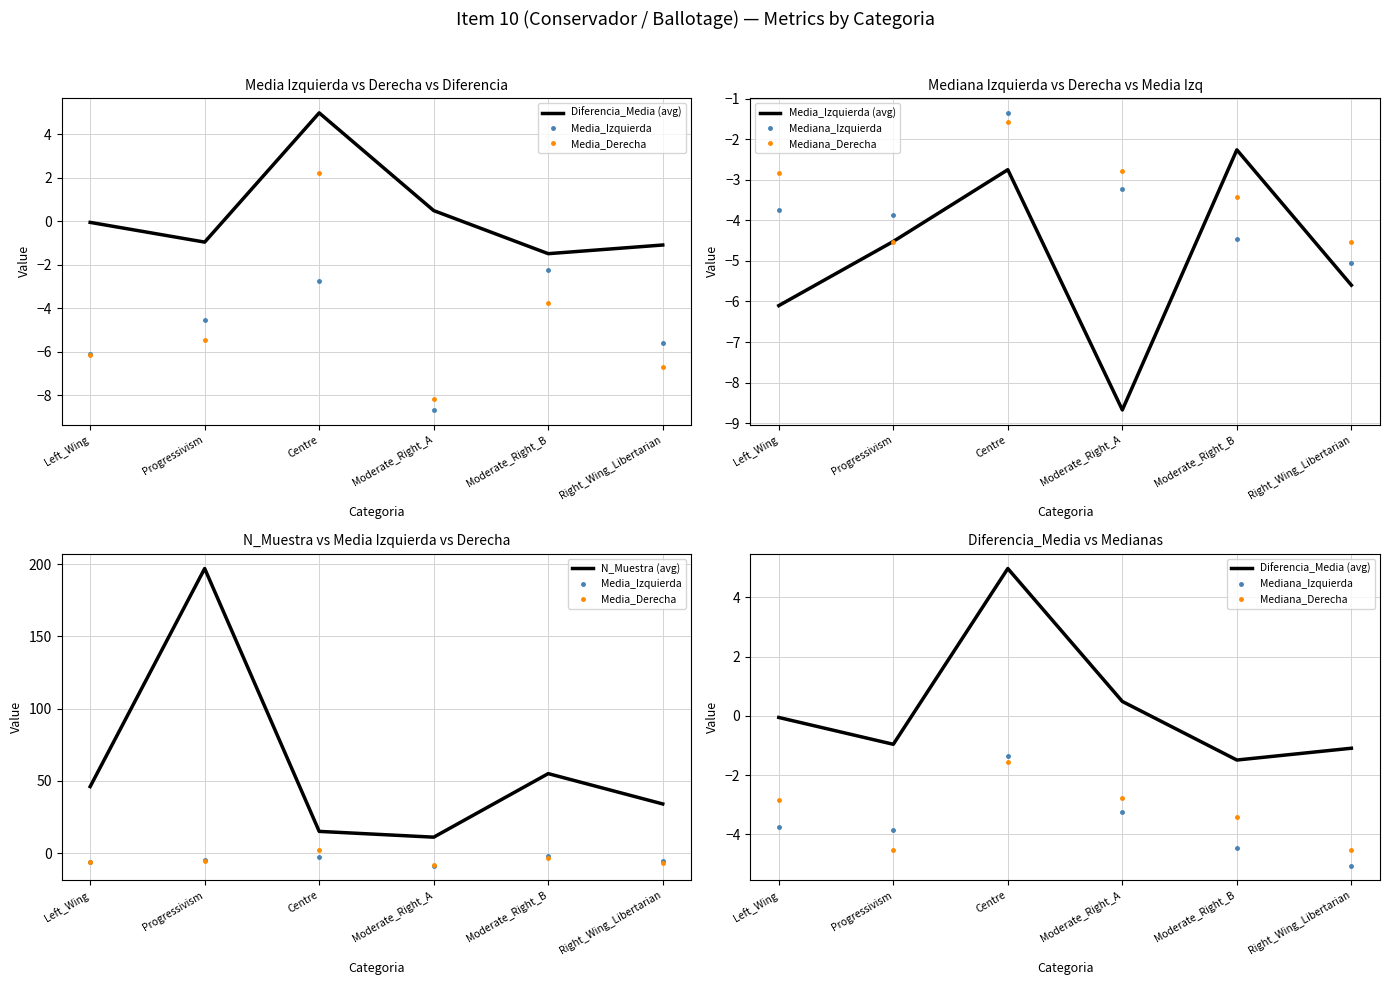

At which category does Media_Derecha reach its first local valley?

Moderate_Right_A